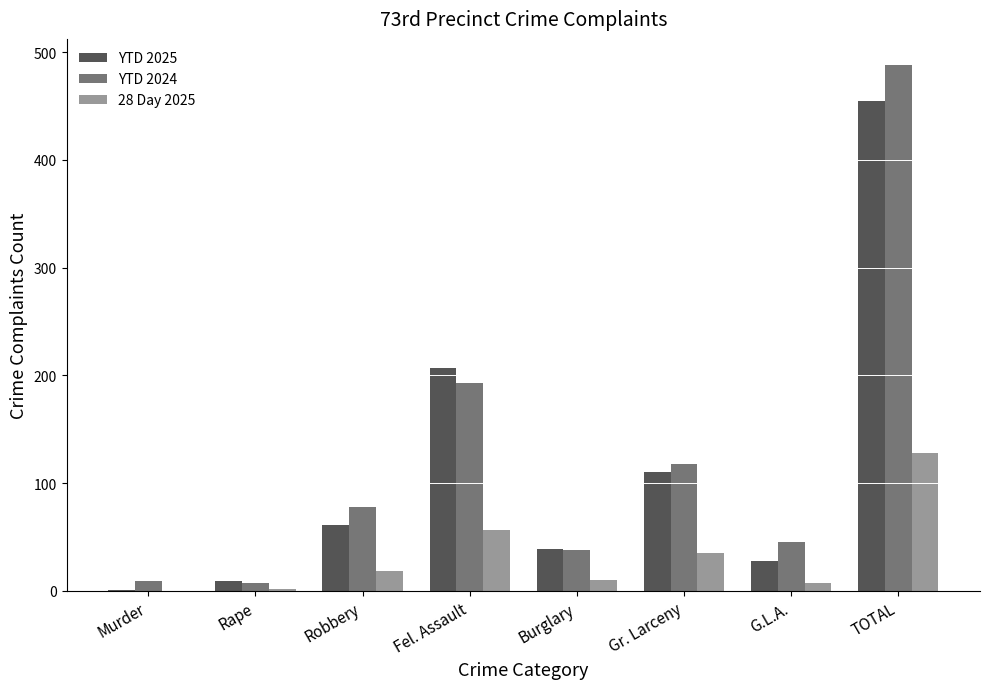

Which series has the largest range (max minus min)?

YTD 2024